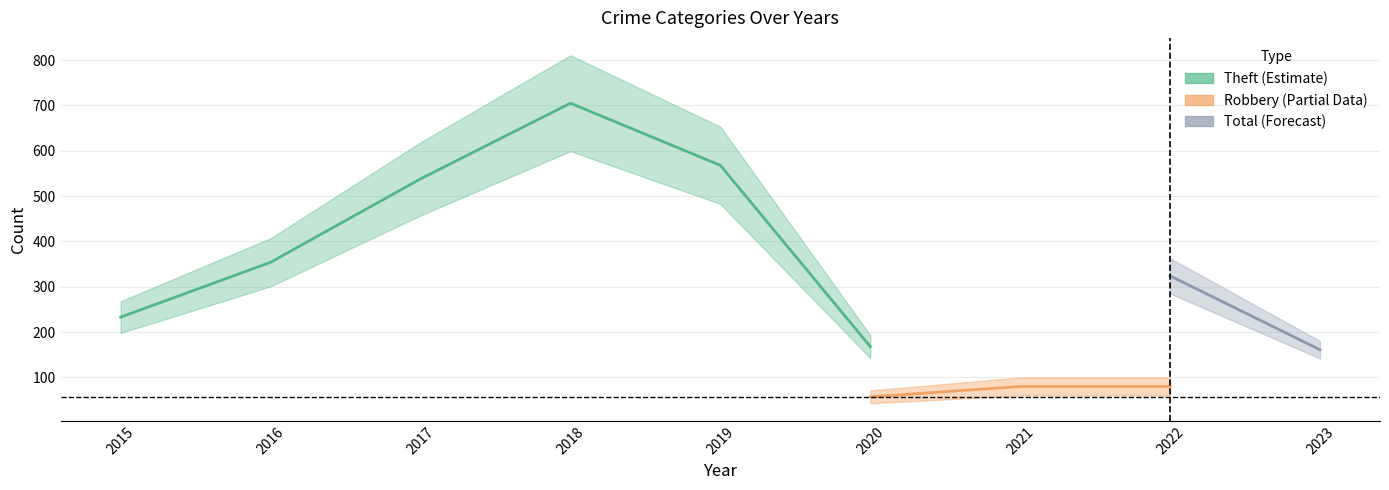

What is the value of the Total point at the 9th from the left?

161